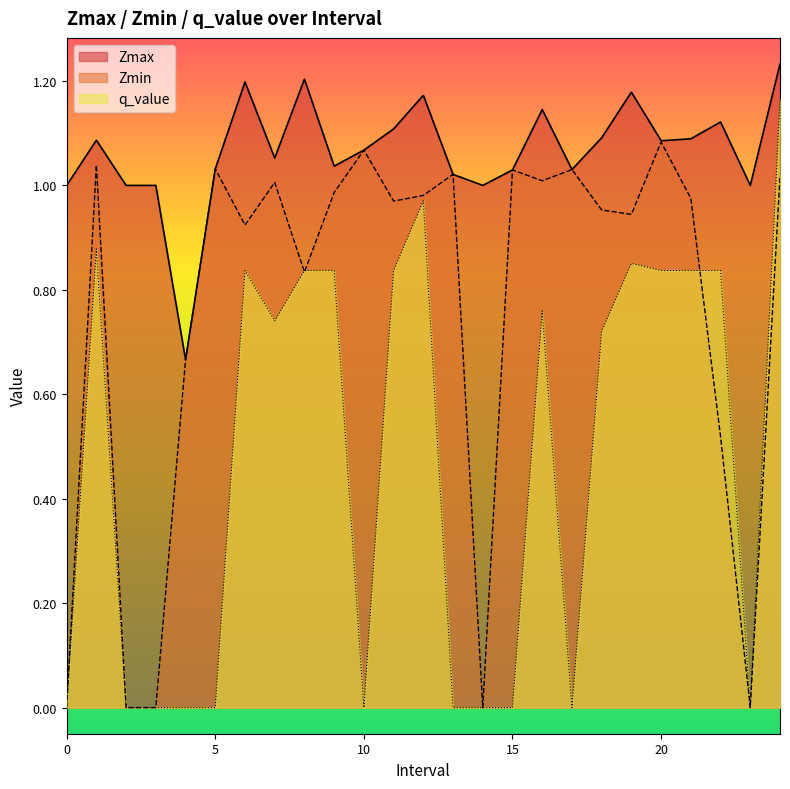

What are all the series names shown in the legend?

Zmax, Zmin, q_value